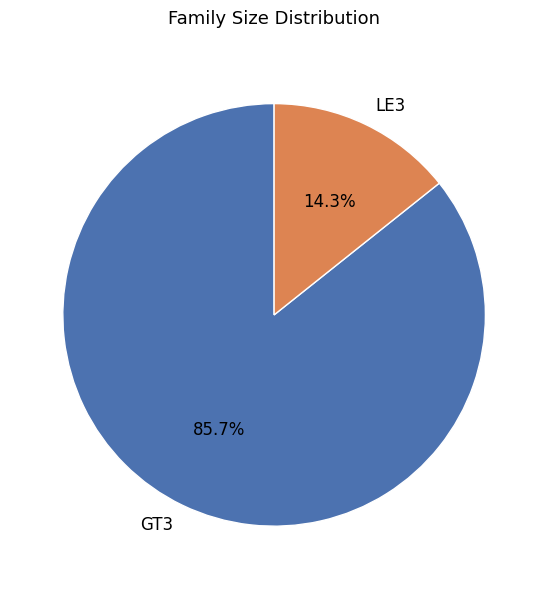

Between GT3 and LE3, which is larger?

GT3